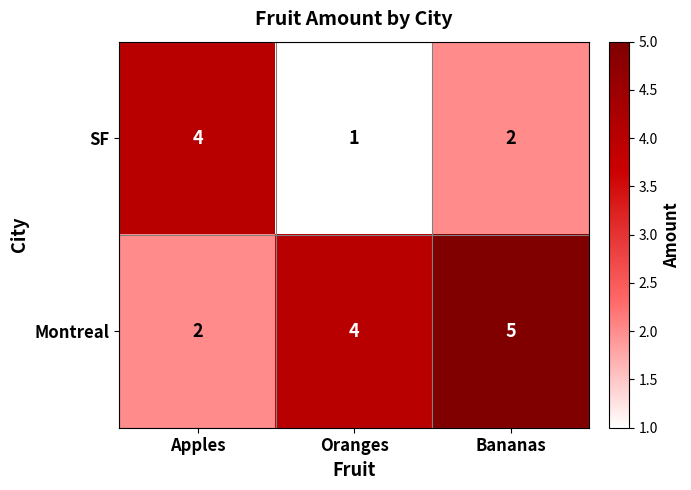

The value of Montreal at Bananas is 5. True or false?

True